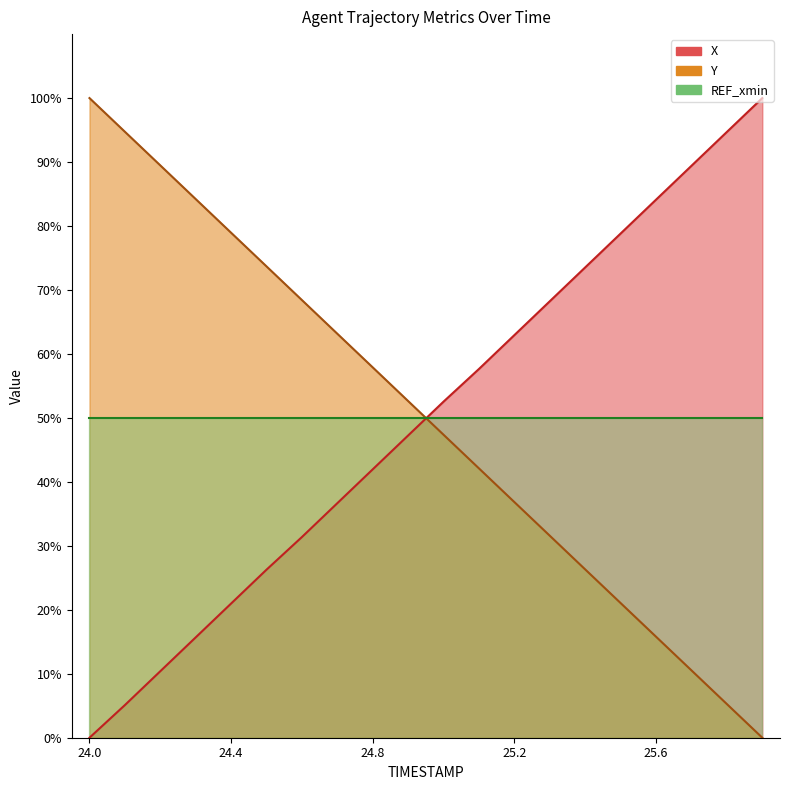

How many positive values does the Y series have?

19